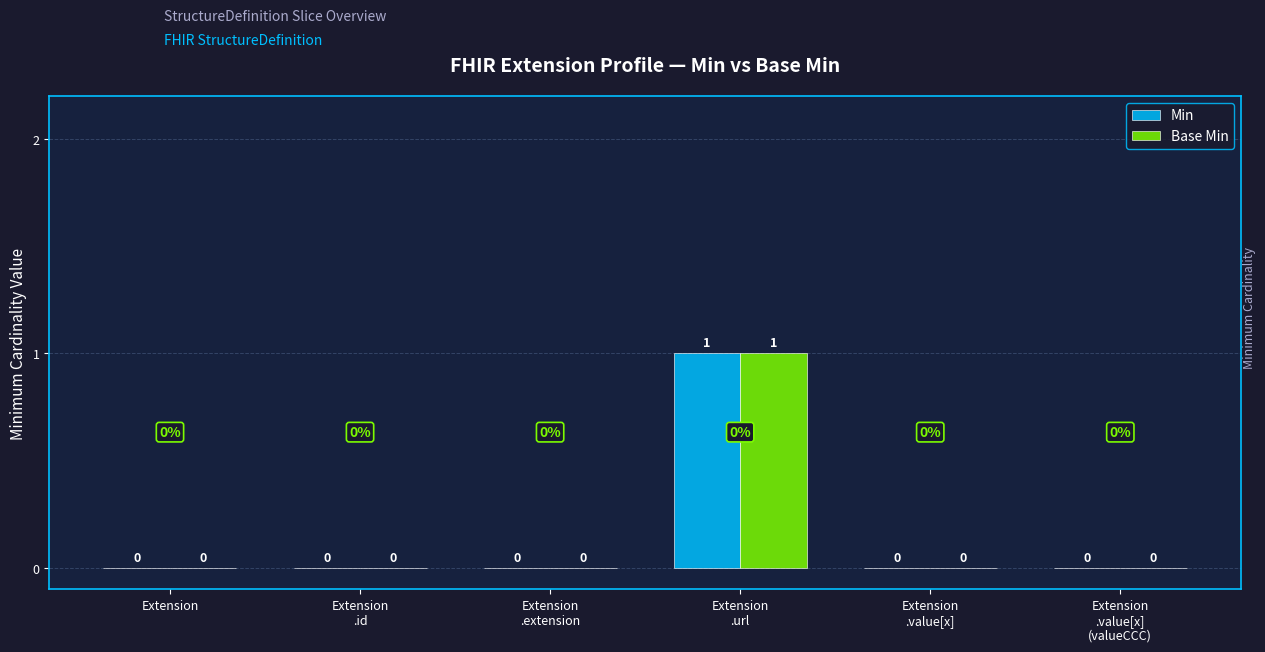

How many Base Min values are between 0 and 1?

6